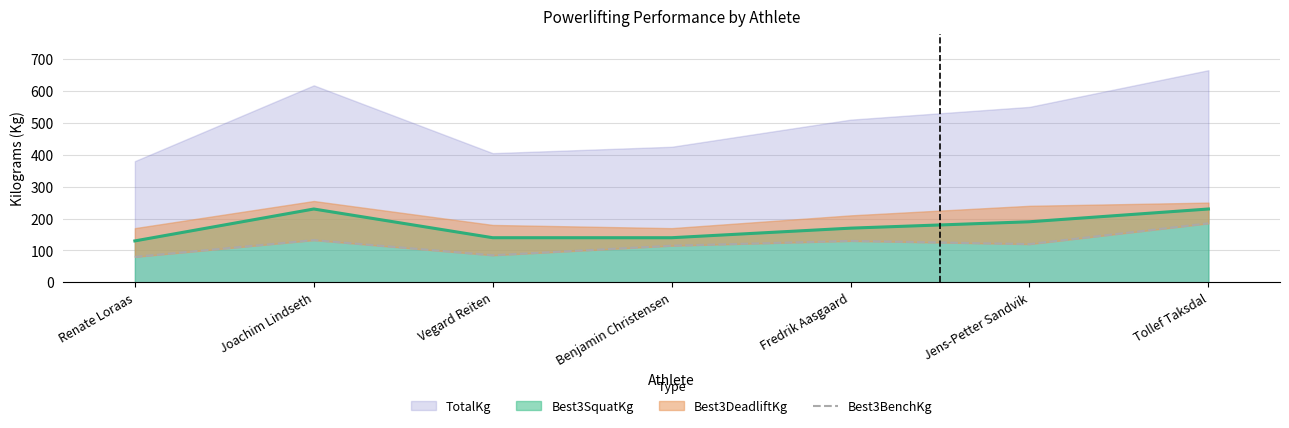

What is the label of the 6th point from the right?

Joachim Lindseth